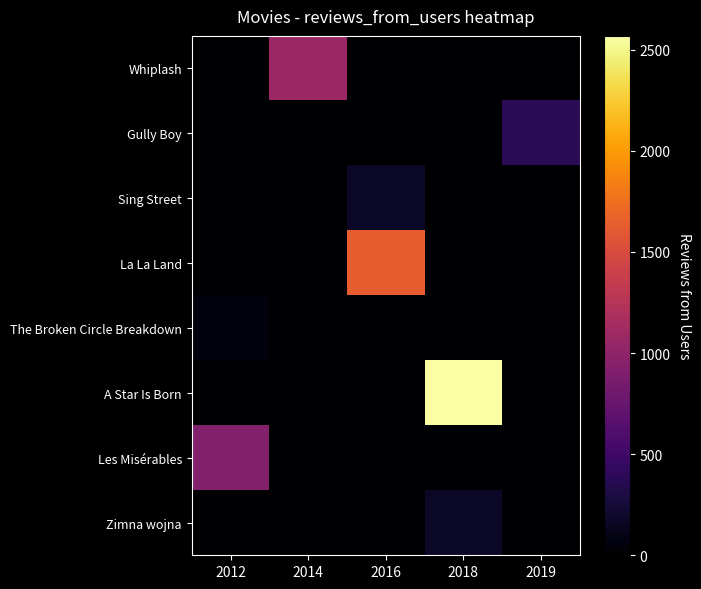

At how many categories does at least one series exceed 2416?

1